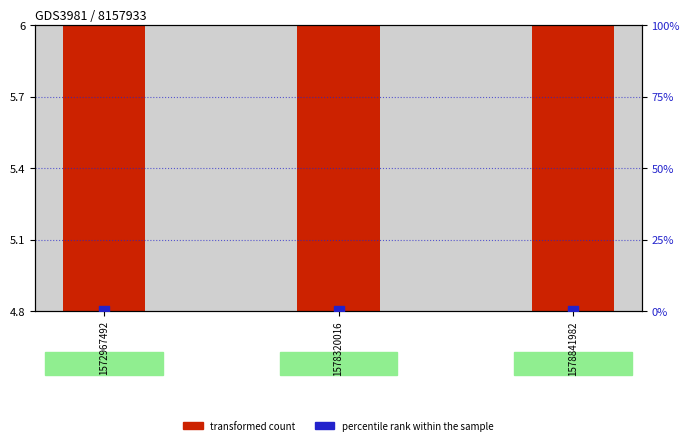

At which category is the sum across all series the highest?

1578841982